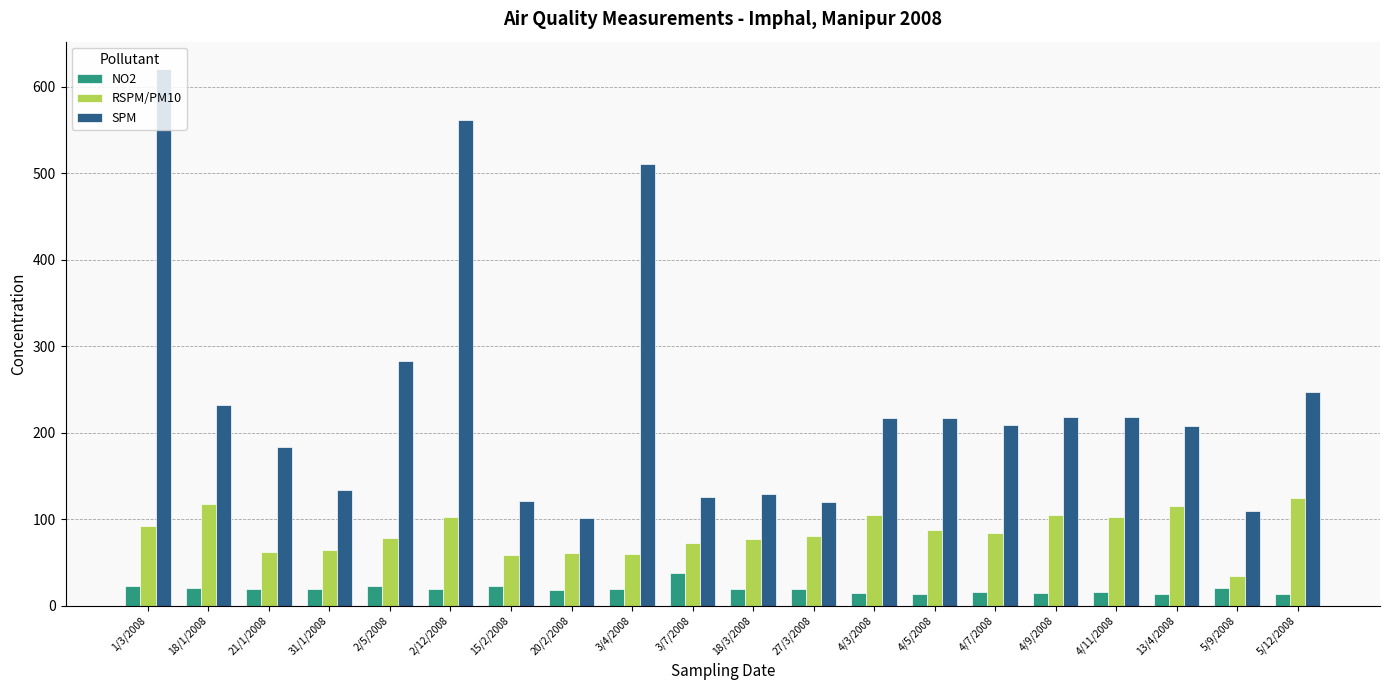

Which series has the widest spread of values?

SPM